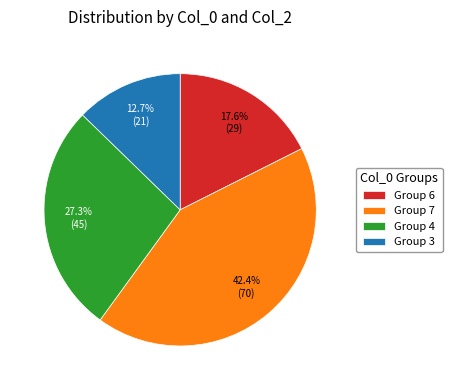

Combined, what portion of the pie is Group 6 and Group 7?

60.0%